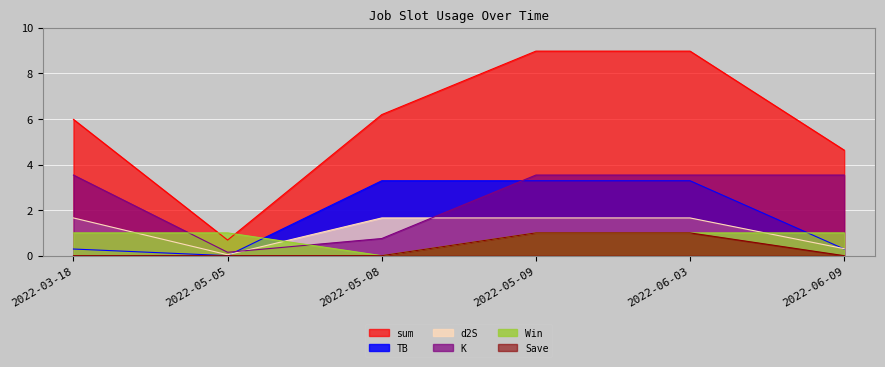

True or false: Save and d2S cross at least once.

False